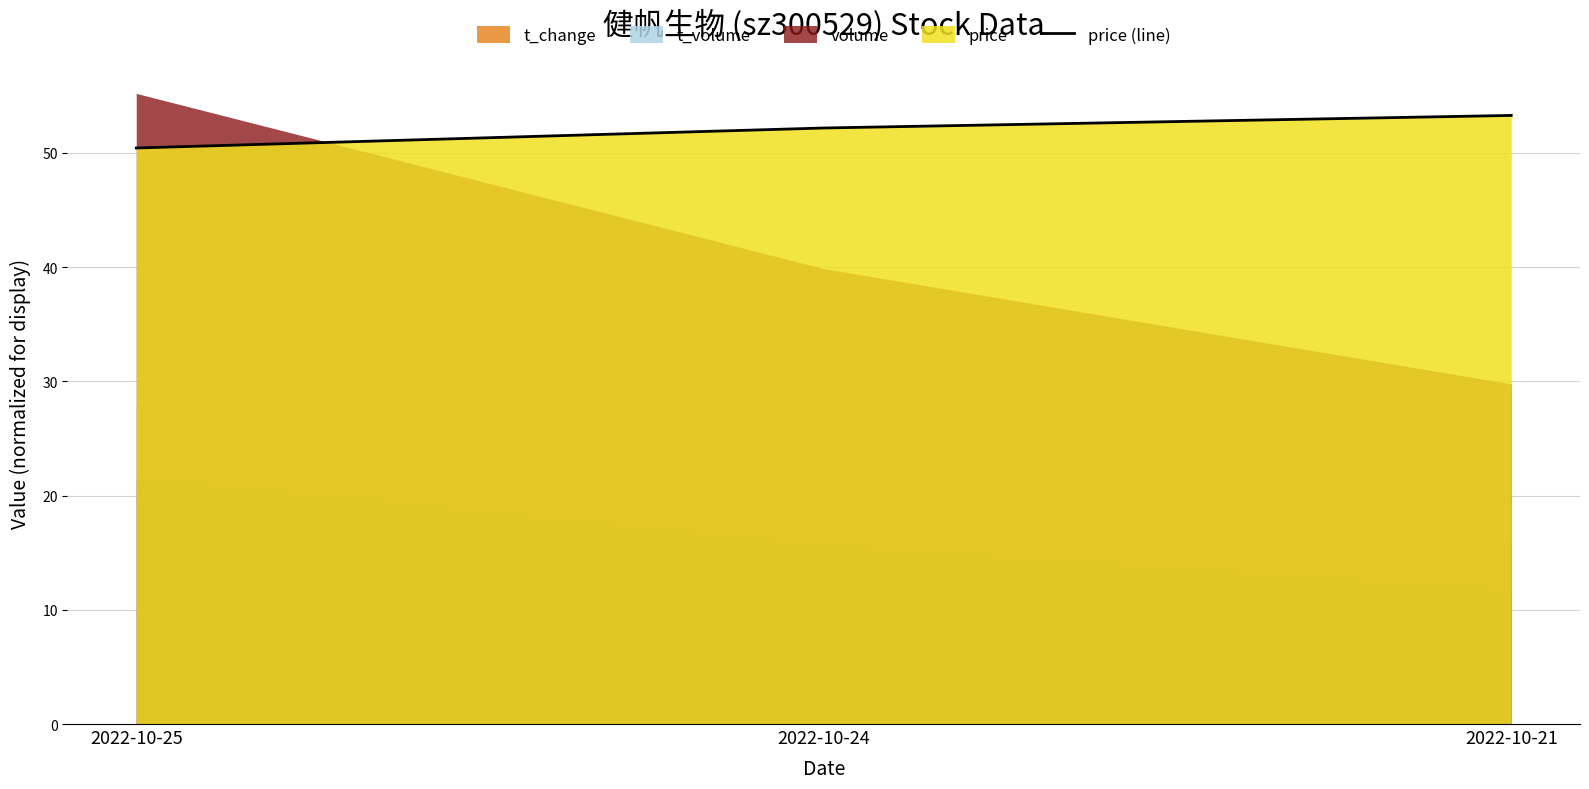

Which has a higher value, 2022-10-24 or 2022-10-21?

2022-10-21